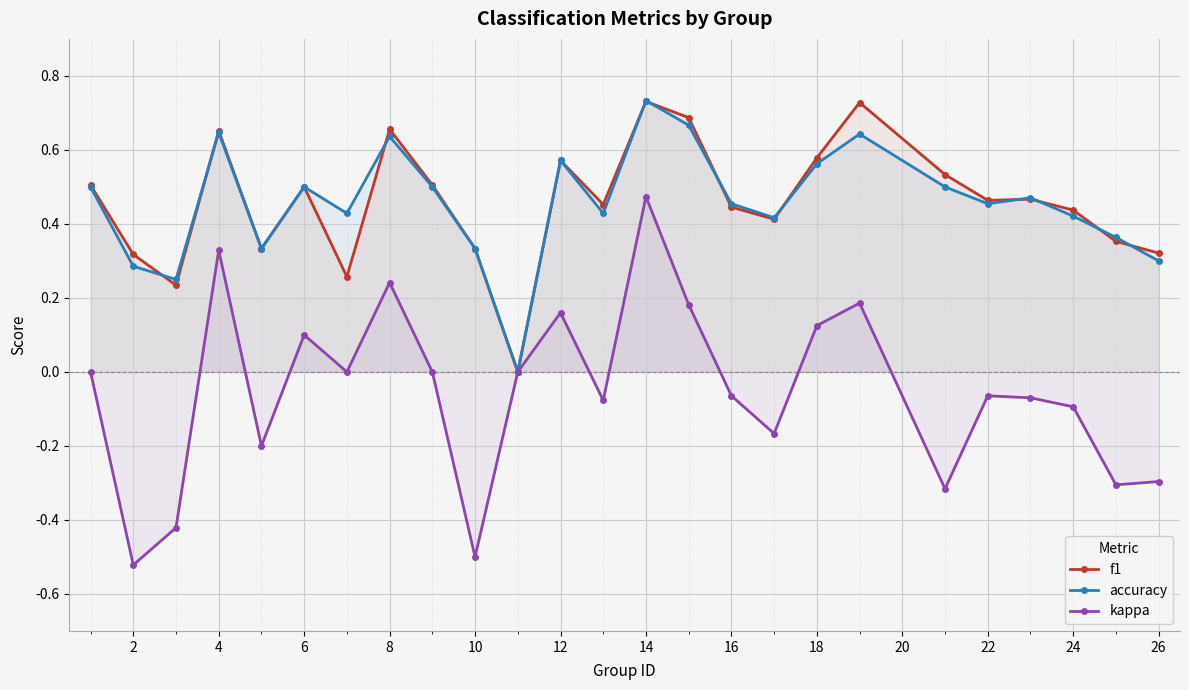

How many intersections are there between f1 and accuracy?

11